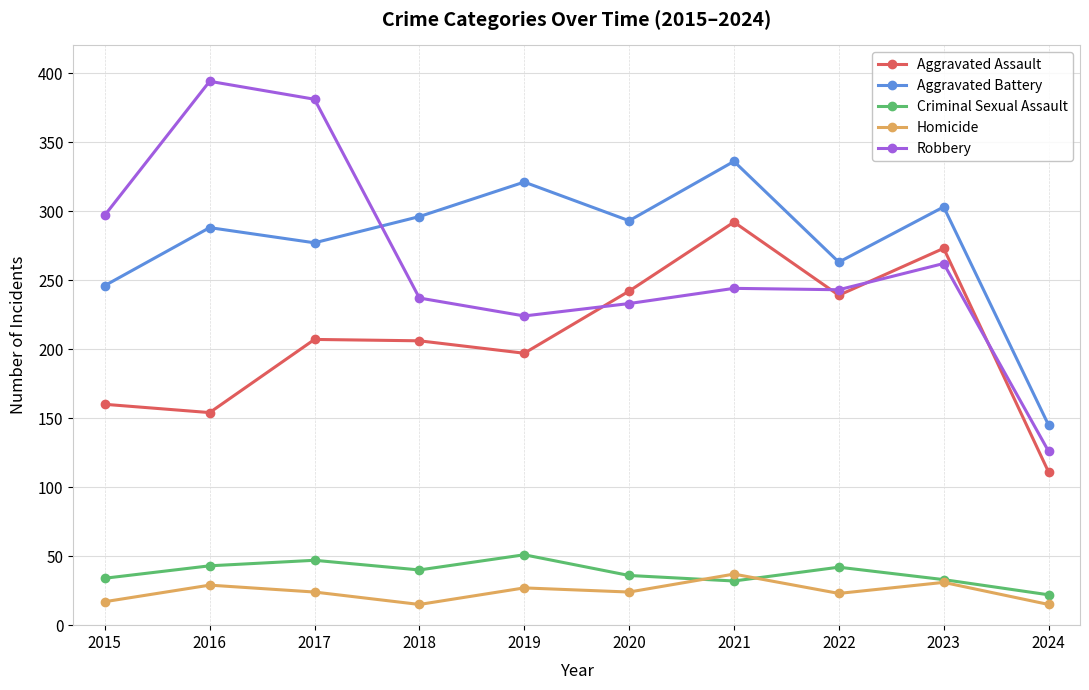

What is the sum of the Homicide values at 2015 and 2018?

32